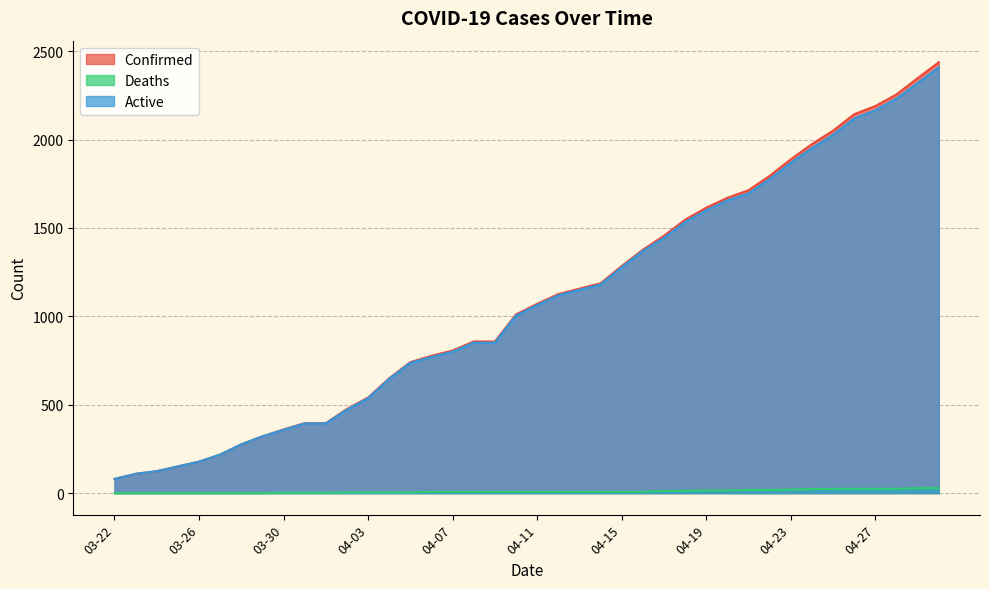

Reading right to left, extract all data points from this chart.

Confirmed: 2438	2348	2256	2190	2144	2051	1975	1889	1795	1714	1671	1615	1547	1456	1377	1285	1187	1157	1126	1071	1011	858	858	807	777	741	650	541	476	396	396	360	321	276	218	178	151	124	109	80
Deaths: 29	28	24	24	24	24	23	20	18	18	15	15	13	12	7	7	7	7	7	7	7	7	7	7	7	4	4	4	4	2	2	2	0	0	0	0	0	0	0	0
Active: 2409	2320	2232	2166	2120	2027	1952	1869	1777	1696	1656	1600	1534	1444	1370	1278	1180	1150	1119	1064	1004	851	851	800	770	737	646	537	472	394	394	358	321	276	218	178	151	124	109	80